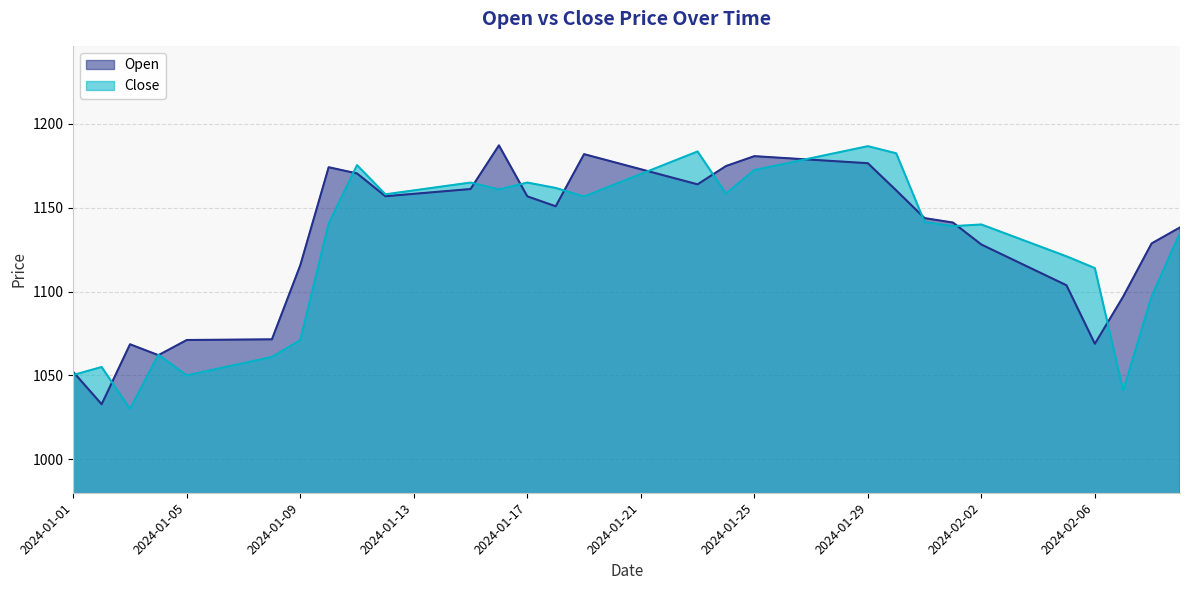

True or false: Close and Open cross at least once.

True